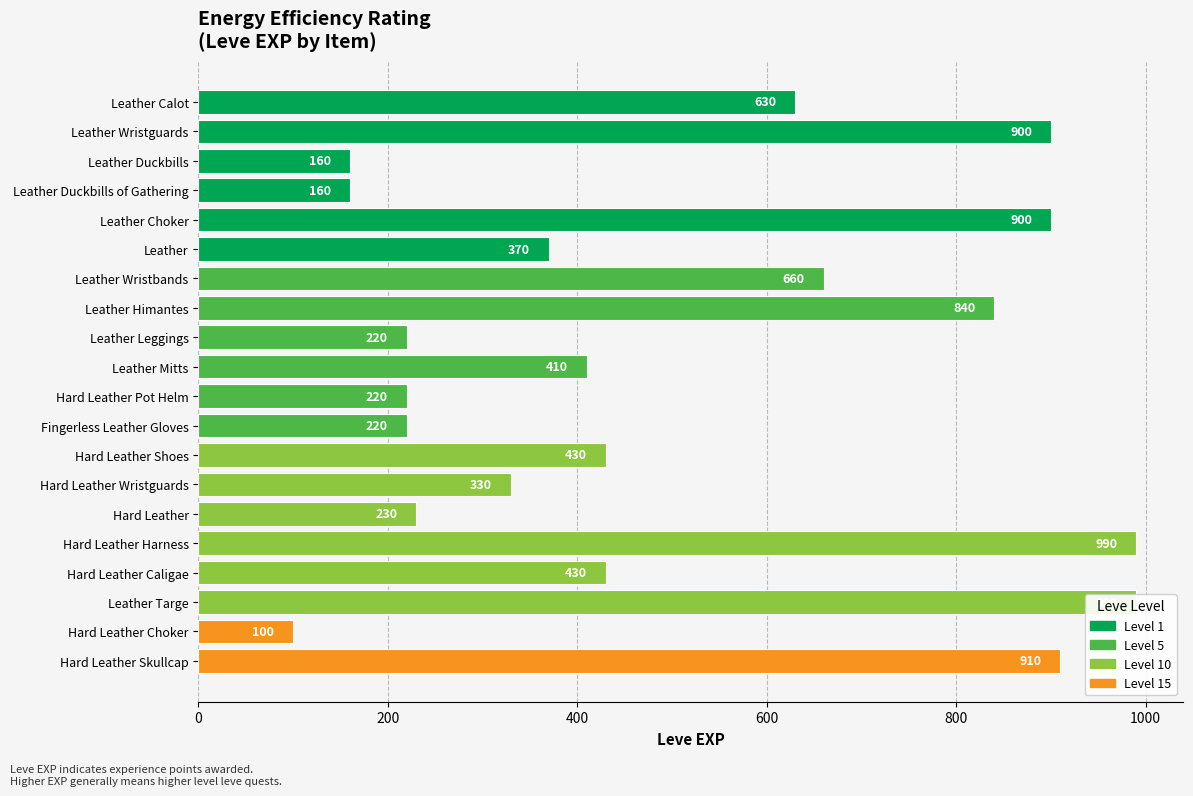

The value at Leather Himantes is 840. True or false?

True